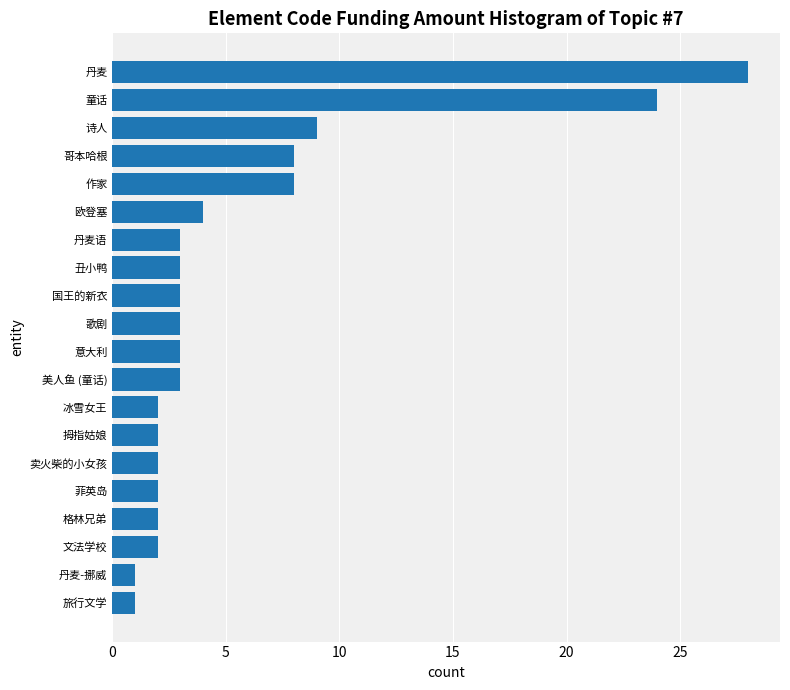

What is the smallest value displayed?

1